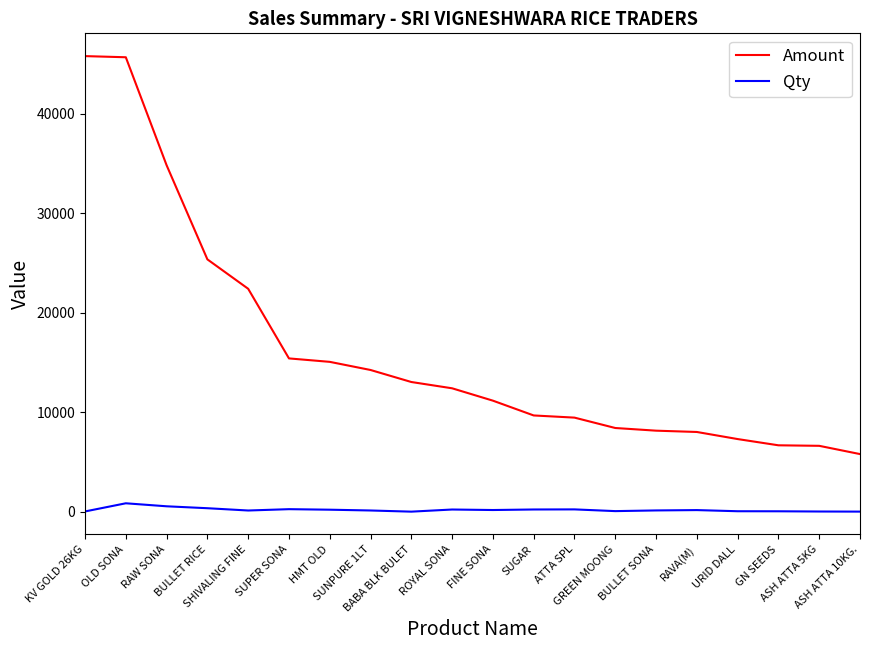

What is the maximum value for Amount?

45800.0